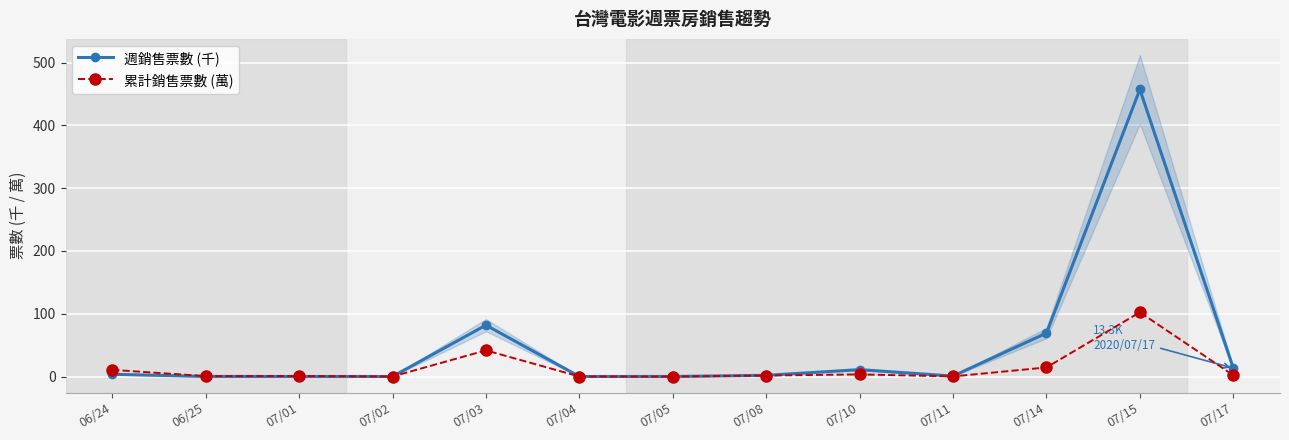

Reading left to right, what are all the values shown in this chart?

週銷售票數 (千): 06/24=3.6	06/25=0.1	07/01=0.0	07/02=0.1	07/03=81.8	07/04=0.0	07/05=0.0	07/08=1.9	07/10=10.9	07/11=0.8	07/14=69.2	07/15=457.2	07/17=13.3
累計銷售票數 (萬): 06/24=10.6	06/25=0.7	07/01=0.9	07/02=0.0	07/03=41.7	07/04=0.0	07/05=0.0	07/08=1.5	07/10=3.3	07/11=0.2	07/14=14.4	07/15=102.2	07/17=2.0